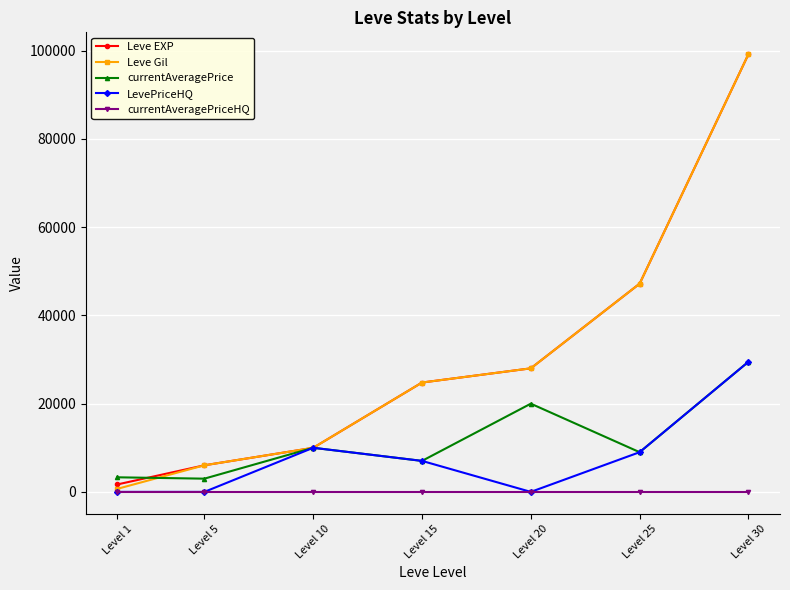

How many categories are shown in the chart?

7